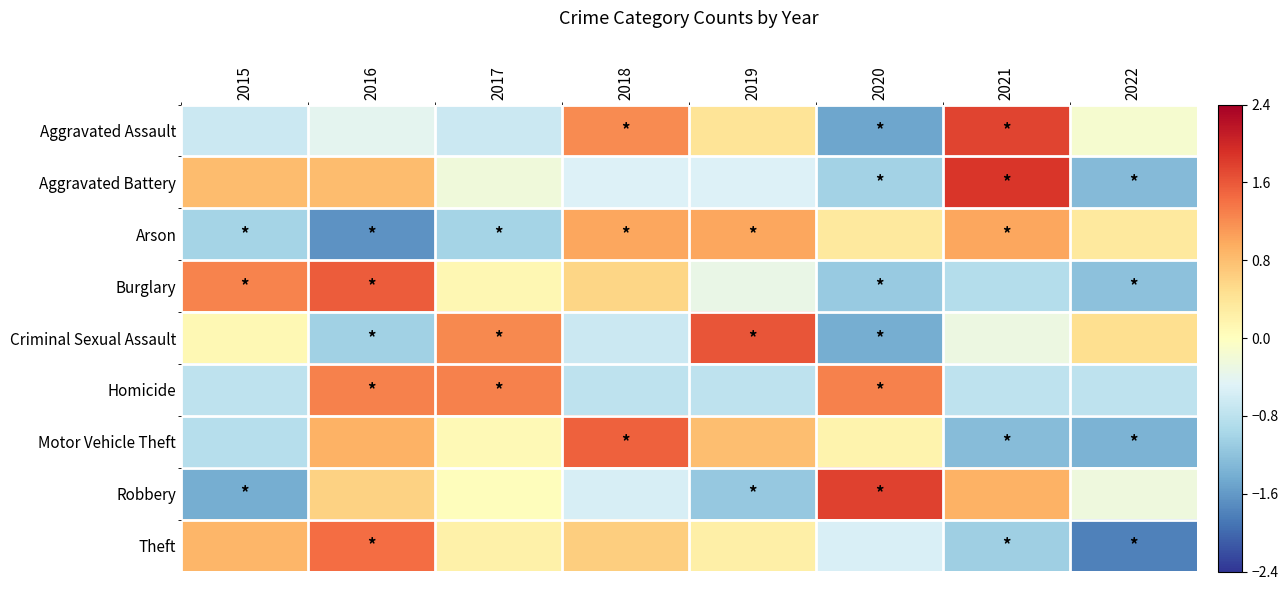

Count the number of categories in the chart.

8